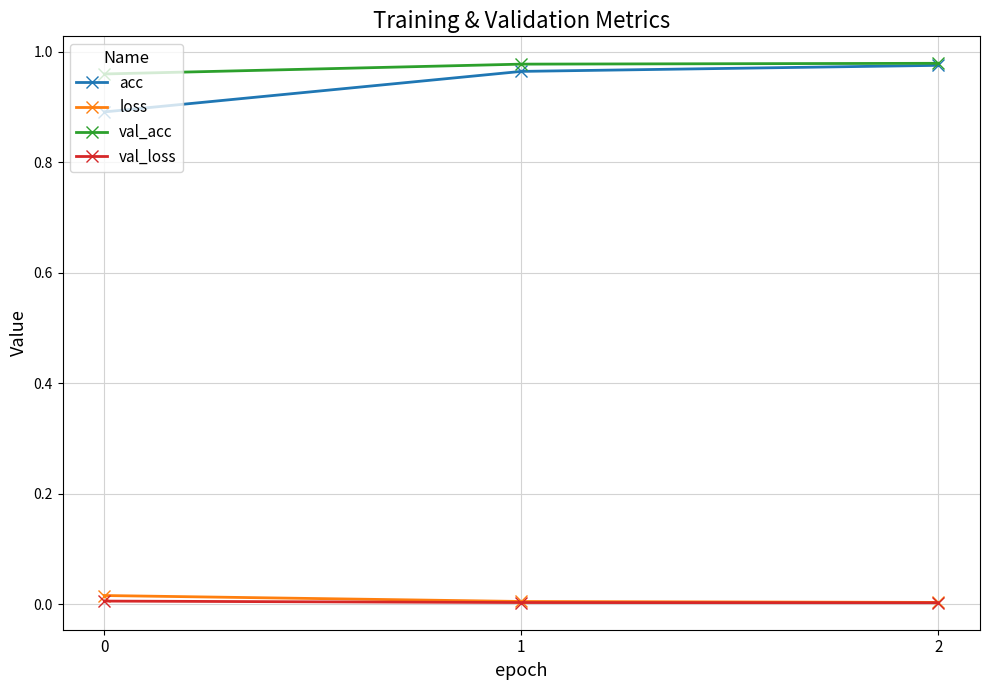

Which series has the largest range (max minus min)?

acc